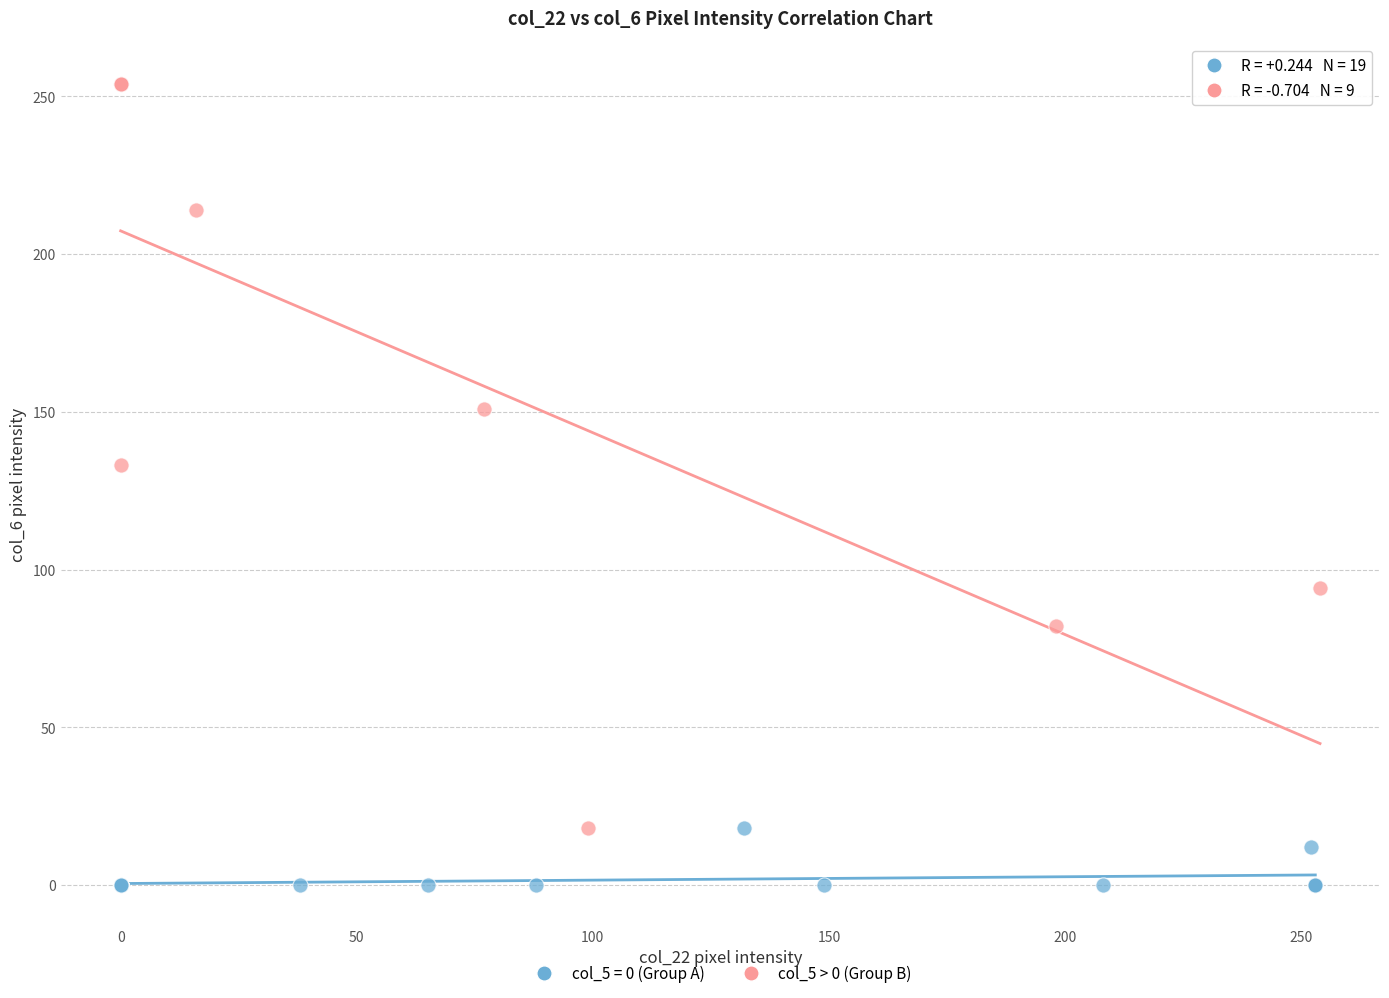

Which series contains the highest Y value?

col_5 > 0 (Group B)